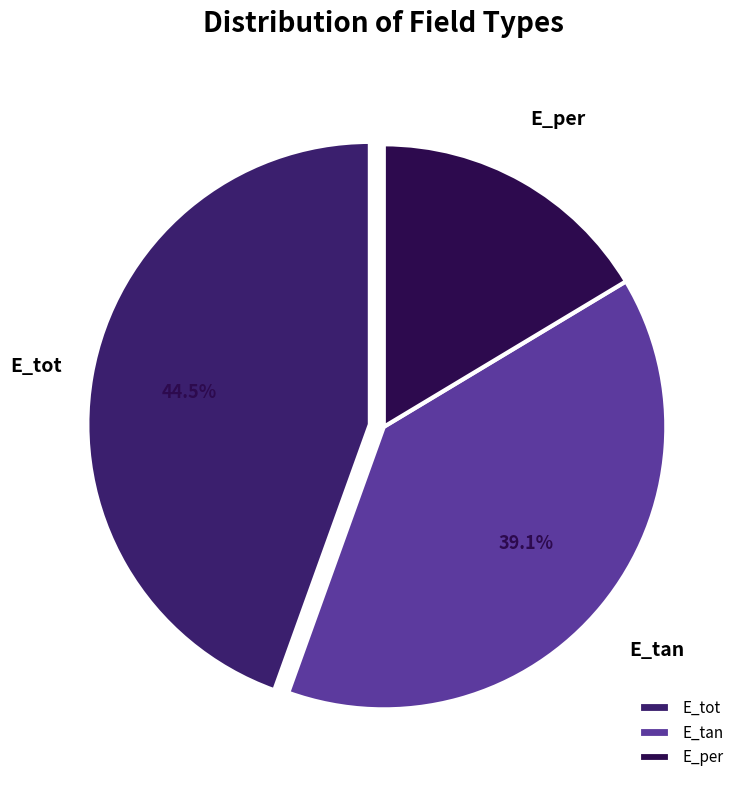

Which slice is the largest?

E_tot